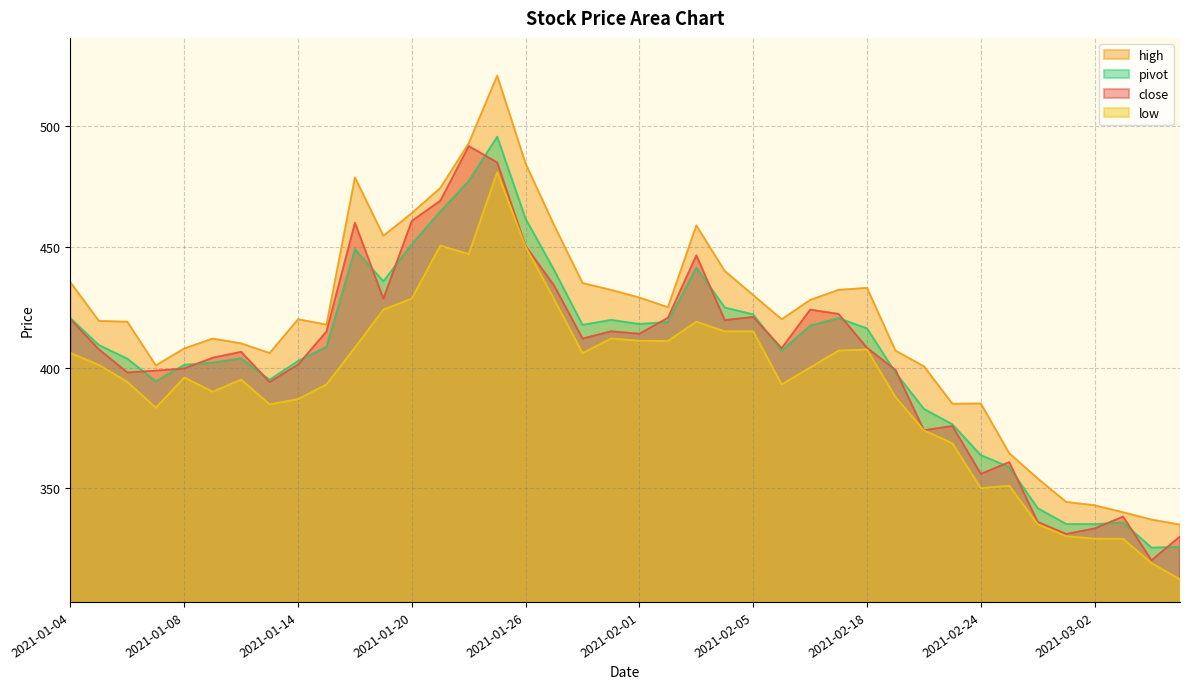

Reading right to left, extract all data points from this chart.

close: 2021-03-05=330.0	2021-03-04=320.1	2021-03-03=338.2	2021-03-02=333.3	2021-03-01=331.0	2021-02-26=336.0	2021-02-25=360.8	2021-02-24=355.9	2021-02-23=375.8	2021-02-22=374.0	2021-02-19=399.0	2021-02-18=408.2	2021-02-10=422.2	2021-02-09=424.0	2021-02-08=408.0	2021-02-05=421.0	2021-02-04=419.6	2021-02-03=446.5	2021-02-02=420.6	2021-02-01=414.0	2021-01-29=415.0	2021-01-28=412.0	2021-01-27=434.0	2021-01-26=450.4	2021-01-25=485.0	2021-01-22=491.8	2021-01-21=469.1	2021-01-20=460.8	2021-01-19=428.6	2021-01-18=460.0	2021-01-15=415.0	2021-01-14=401.2	2021-01-13=394.0	2021-01-12=406.5	2021-01-11=404.1	2021-01-08=399.6	2021-01-07=398.7	2021-01-06=398.0	2021-01-05=407.5	2021-01-04=420.0
high: 2021-03-05=334.9	2021-03-04=337.0	2021-03-03=340.0	2021-03-02=342.9	2021-03-01=344.3	2021-02-26=354.0	2021-02-25=364.5	2021-02-24=385.1	2021-02-23=385.0	2021-02-22=400.5	2021-02-19=407.0	2021-02-18=433.0	2021-02-10=432.2	2021-02-09=428.0	2021-02-08=420.0	2021-02-05=430.0	2021-02-04=440.0	2021-02-03=458.9	2021-02-02=425.0	2021-02-01=429.0	2021-01-29=432.2	2021-01-28=435.0	2021-01-27=459.0	2021-01-26=484.5	2021-01-25=521.0	2021-01-22=493.0	2021-01-21=474.4	2021-01-20=464.0	2021-01-19=454.6	2021-01-18=478.8	2021-01-15=417.8	2021-01-14=420.0	2021-01-13=406.0	2021-01-12=410.0	2021-01-11=412.0	2021-01-08=407.9	2021-01-07=400.9	2021-01-06=419.0	2021-01-05=419.3	2021-01-04=435.3
low: 2021-03-05=312.2	2021-03-04=318.9	2021-03-03=329.0	2021-03-02=329.1	2021-03-01=330.1	2021-02-26=335.1	2021-02-25=351.0	2021-02-24=350.0	2021-02-23=368.6	2021-02-22=374.0	2021-02-19=387.8	2021-02-18=407.5	2021-02-10=407.0	2021-02-09=400.0	2021-02-08=393.0	2021-02-05=415.0	2021-02-04=415.0	2021-02-03=419.0	2021-02-02=411.0	2021-02-01=411.1	2021-01-29=412.0	2021-01-28=406.0	2021-01-27=428.3	2021-01-26=450.1	2021-01-25=480.9	2021-01-22=447.0	2021-01-21=450.6	2021-01-20=428.6	2021-01-19=424.0	2021-01-18=408.3	2021-01-15=393.0	2021-01-14=386.9	2021-01-13=384.8	2021-01-12=395.0	2021-01-11=390.0	2021-01-08=395.8	2021-01-07=383.3	2021-01-06=394.1	2021-01-05=401.1	2021-01-04=406.0
pivot: 2021-03-05=325.7	2021-03-04=325.3	2021-03-03=335.7	2021-03-02=335.1	2021-03-01=335.1	2021-02-26=341.7	2021-02-25=358.8	2021-02-24=363.7	2021-02-23=376.5	2021-02-22=382.8	2021-02-19=397.9	2021-02-18=416.2	2021-02-10=420.5	2021-02-09=417.3	2021-02-08=407.0	2021-02-05=422.0	2021-02-04=424.9	2021-02-03=441.5	2021-02-02=418.9	2021-02-01=418.0	2021-01-29=419.7	2021-01-28=417.7	2021-01-27=440.4	2021-01-26=461.6	2021-01-25=495.6	2021-01-22=477.3	2021-01-21=464.7	2021-01-20=451.1	2021-01-19=435.7	2021-01-18=449.0	2021-01-15=408.6	2021-01-14=402.7	2021-01-13=394.9	2021-01-12=403.8	2021-01-11=402.0	2021-01-08=401.1	2021-01-07=394.3	2021-01-06=403.7	2021-01-05=409.3	2021-01-04=420.4